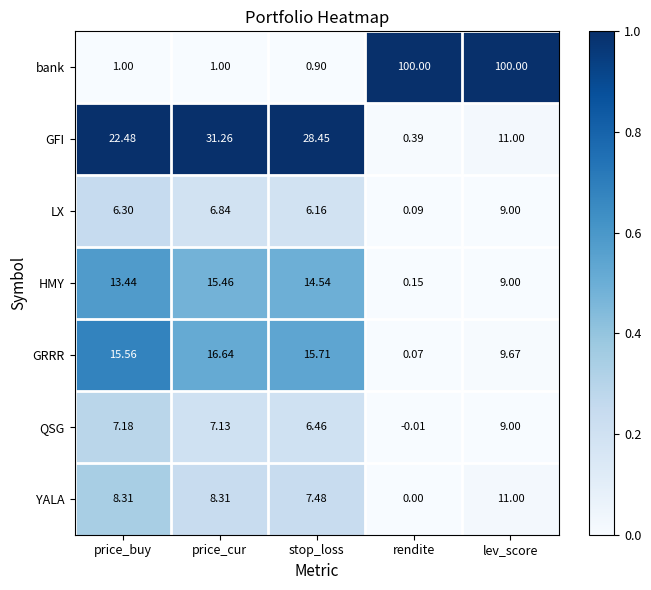

Is the value of bank at rendite greater than the value of LX at price_cur?

Yes